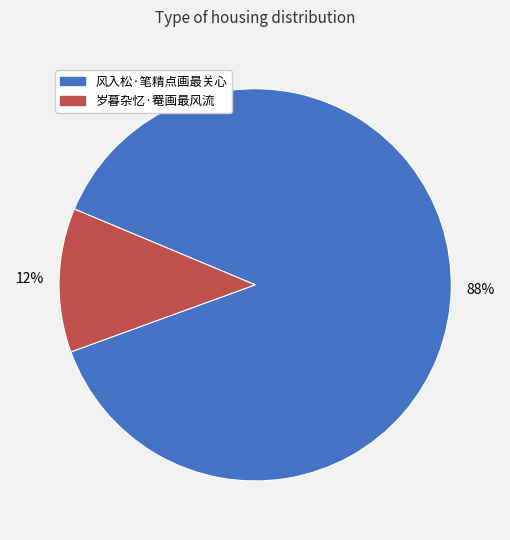

Is the sum of 风入松·笔精点画最关心 and 岁暮杂忆·罨画最风流 greater than half?

Yes